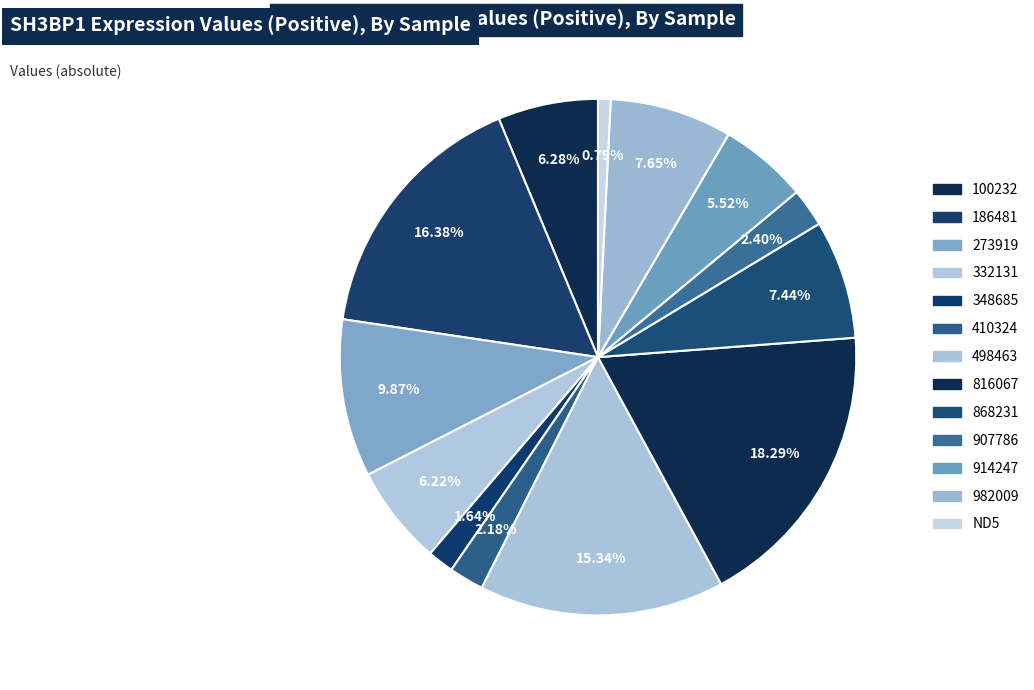

To the nearest percent, what is the difference between the 498463 and 982009 slice percentages?

8%